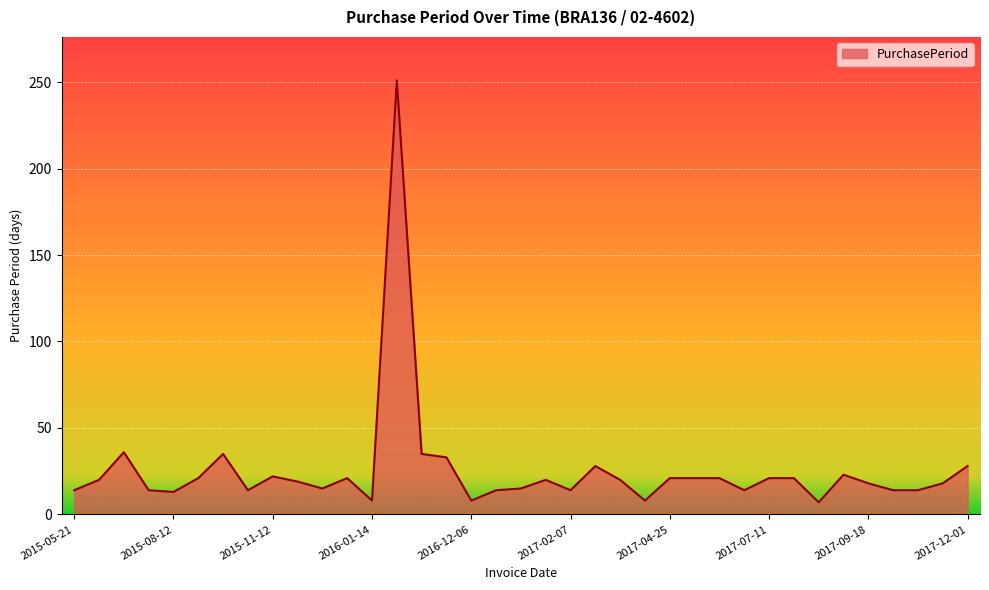

How many lines are shown in the chart?

1